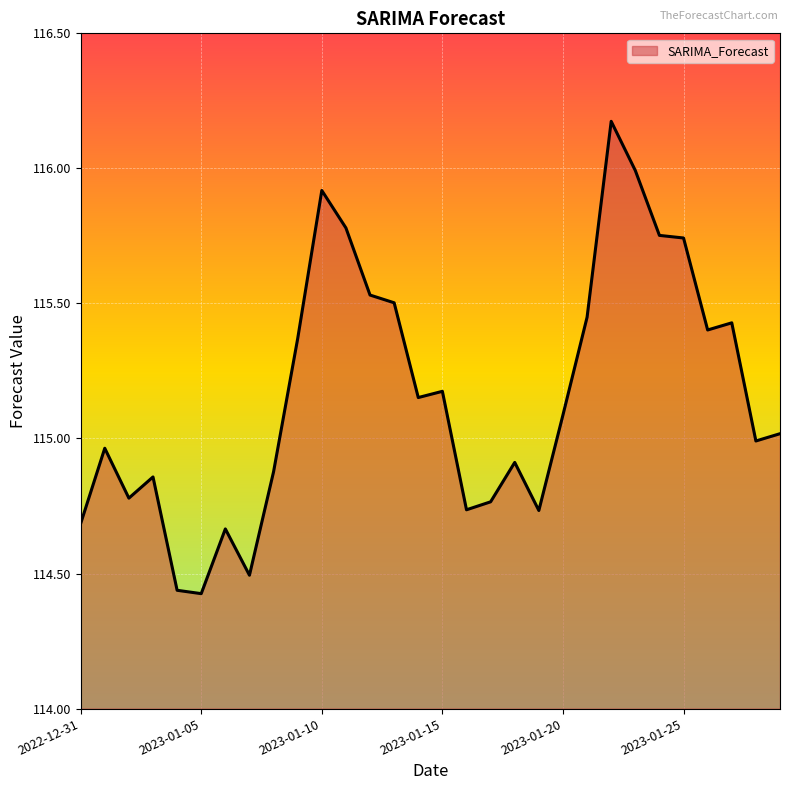

What is the difference between the maximum and second lowest values?

1.7